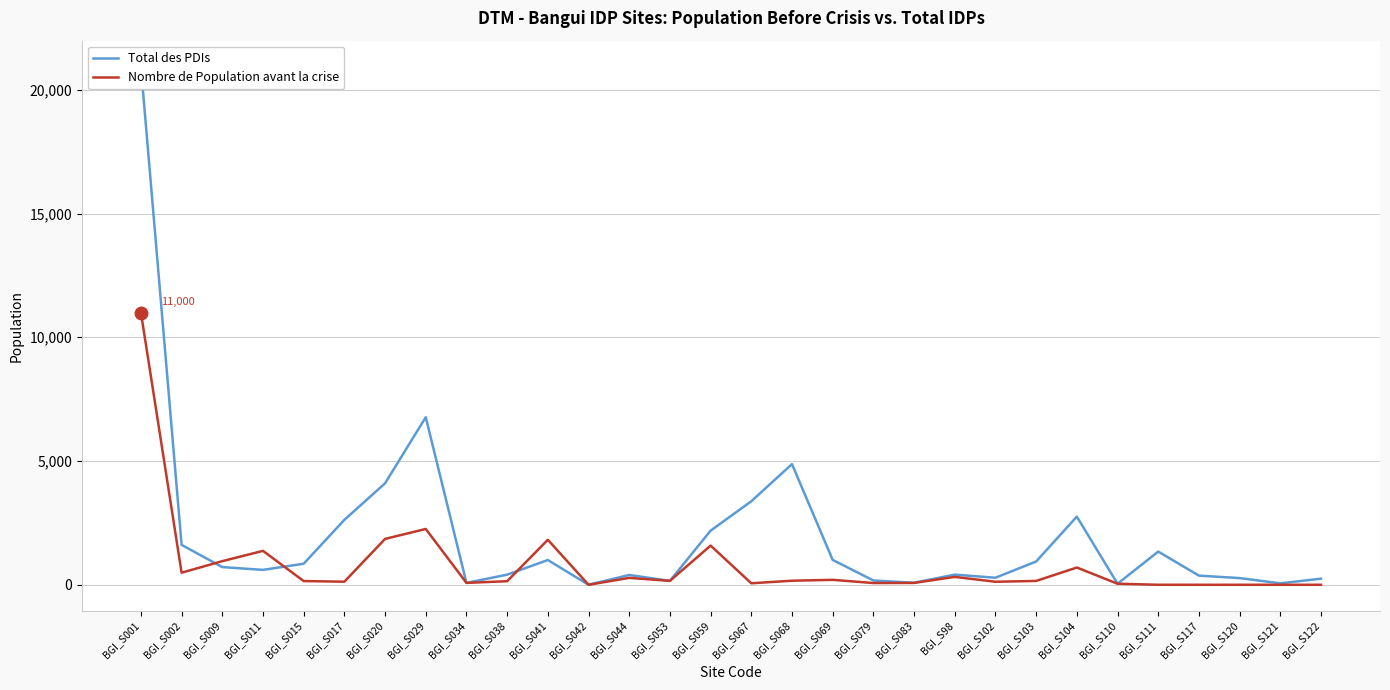

Which series has the widest spread of values?

Total des PDIs